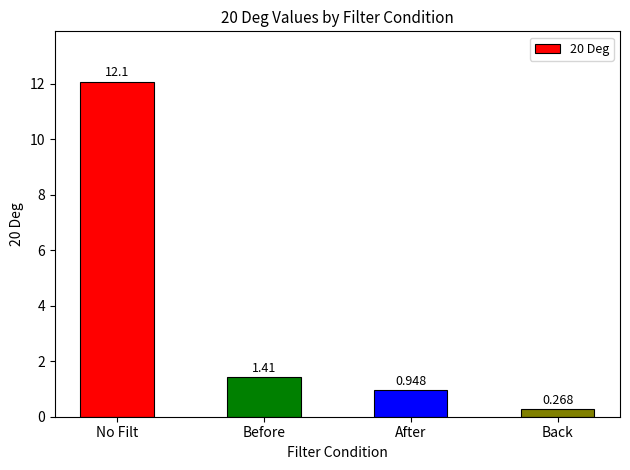

How many categories are shown in the chart?

4